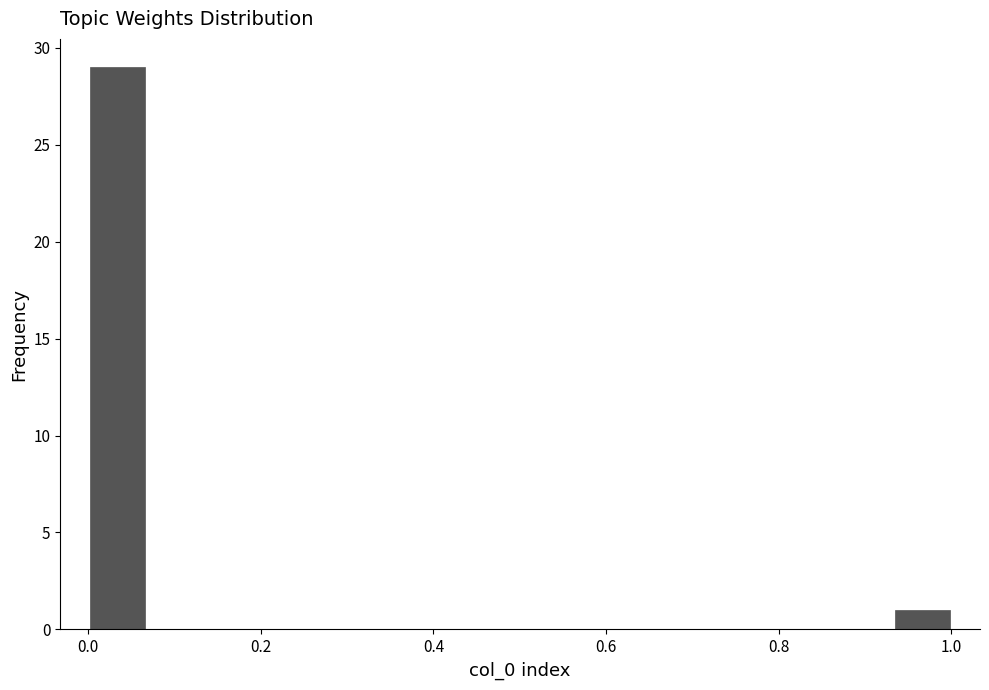

Read against the x-axis, roughly where is the centre of the tallest bar?

0.04